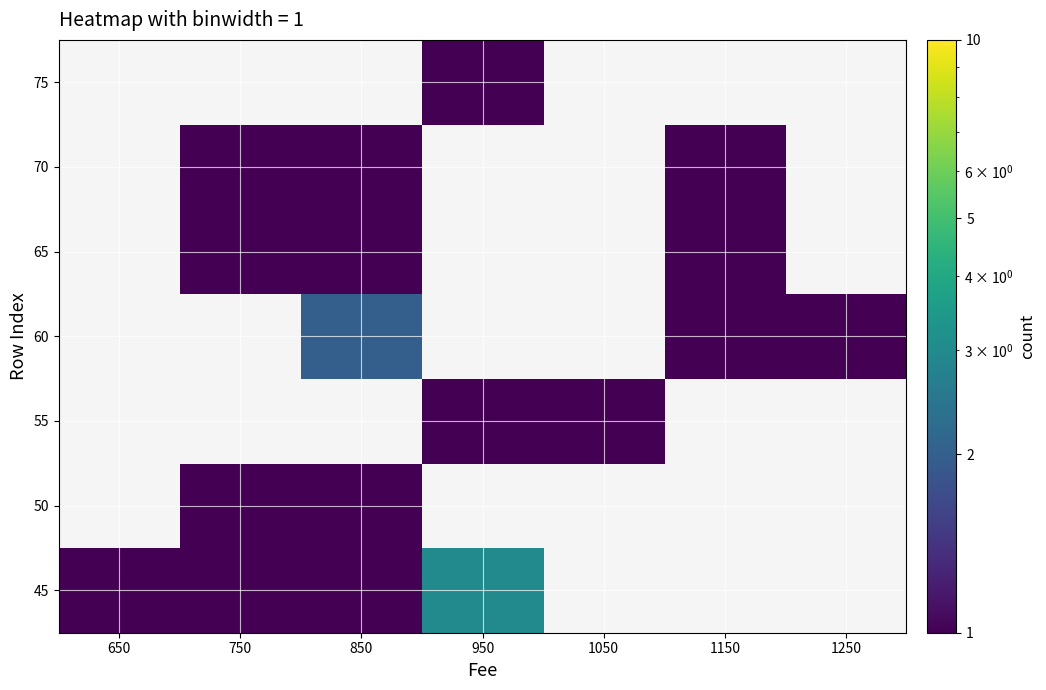

Which has a higher value, 850 or 950?

950